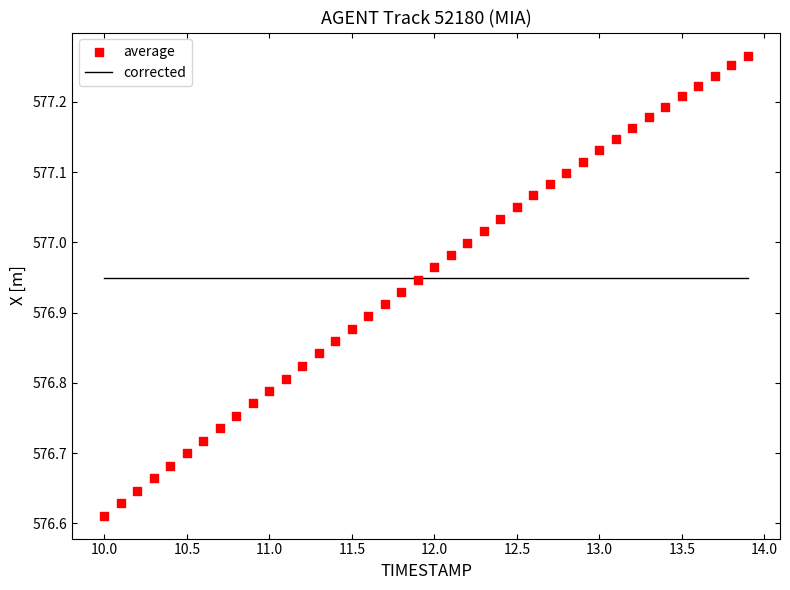

What is the range of X values (max minus min)?

3.9